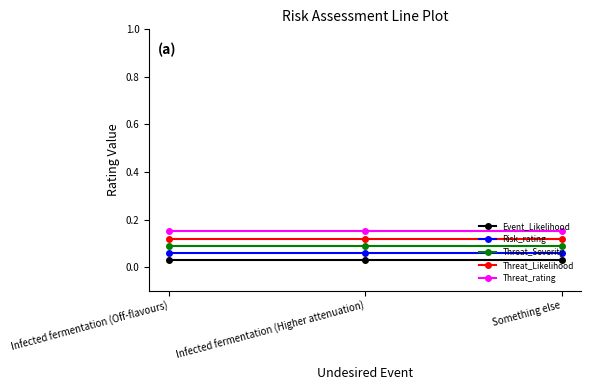

At how many categories does at least one series exceed 0?

3